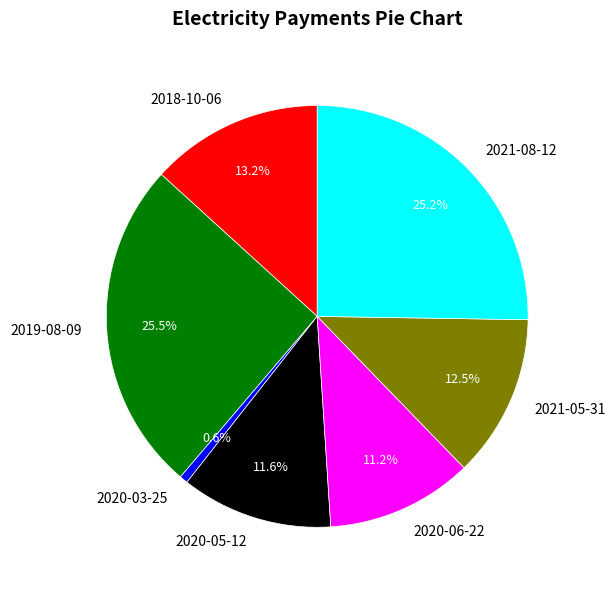

True or false: 2020-03-25 accounts for 6% of the total.

False